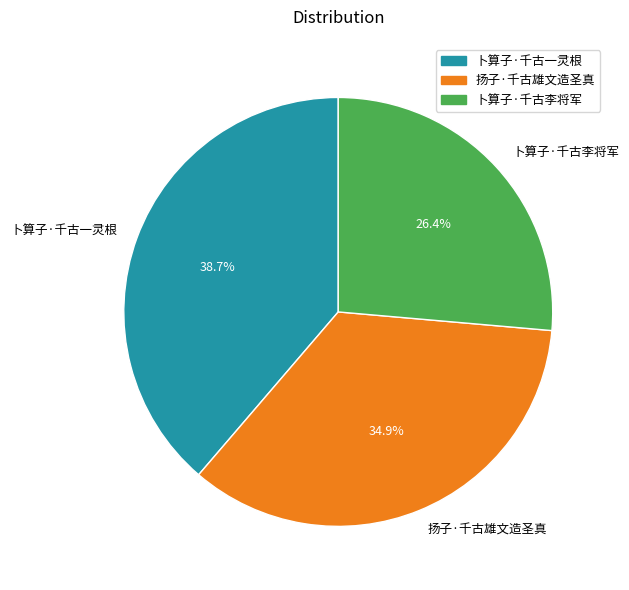

To the nearest percent, what portion does 卜算子·千古李将军 represent?

26%